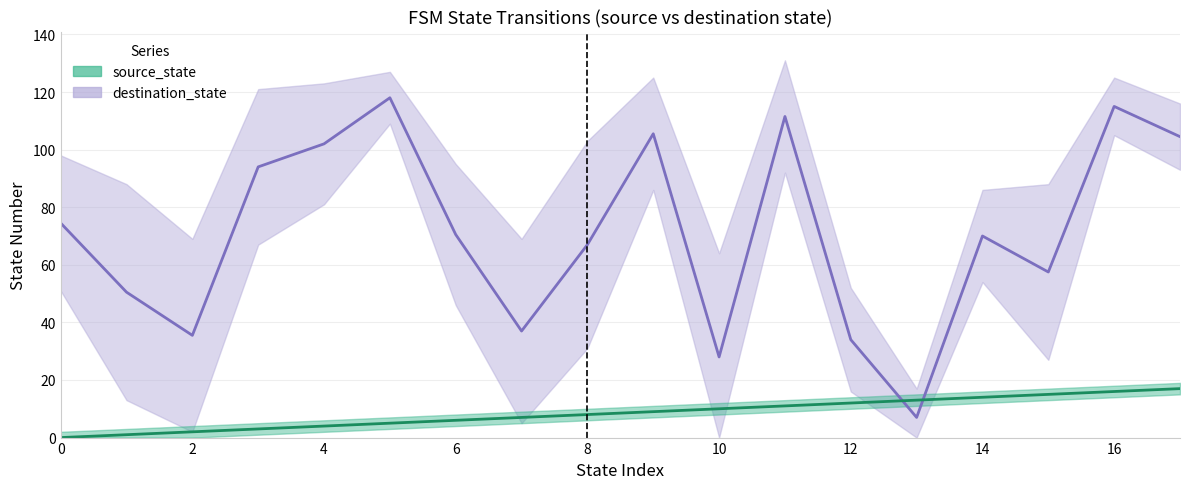

True or false: source_state has a value of 13 at 17.

False